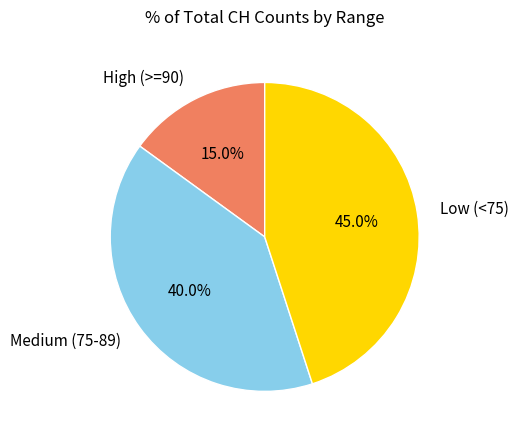

Approximately how many times larger is the value at Medium (75-89) compared to Low (<75)?

0.9